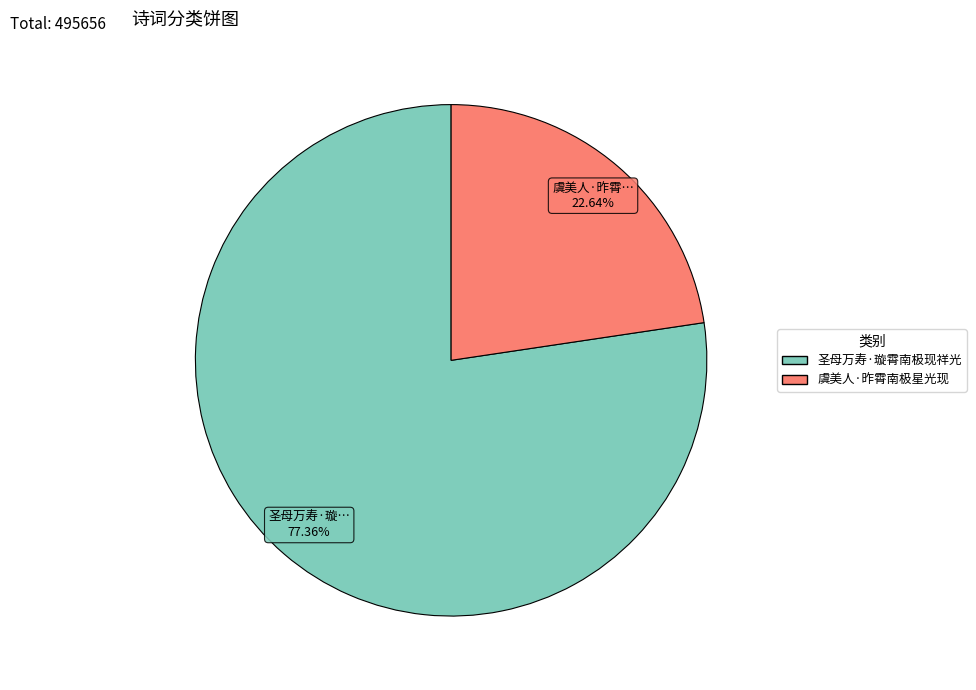

To the nearest percent, what is the average slice percentage?

50%